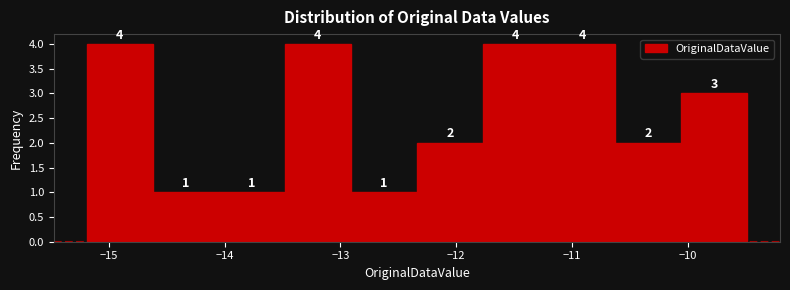

Reading left to right, list every bar in this chart as the range it spans on the x-axis followed by its height. The bar edges are not printed on the chart, so give them approximately, as read against the axis.

-15.19 to -14.62: 4
-14.62 to -14.05: 1
-14.05 to -13.48: 1
-13.48 to -12.91: 4
-12.91 to -12.34: 1
-12.34 to -11.77: 2
-11.77 to -11.20: 4
-11.20 to -10.63: 4
-10.63 to -10.06: 2
-10.06 to -9.49: 3